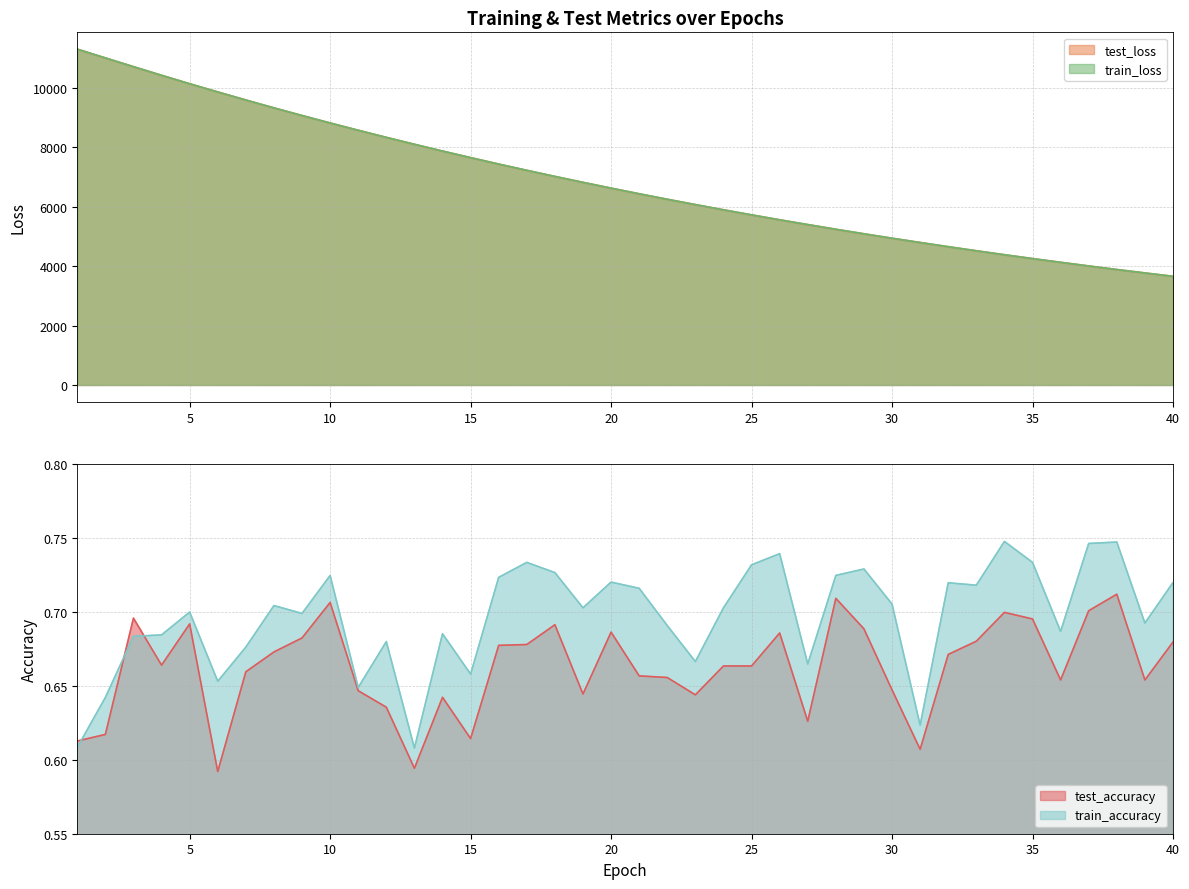

True or false: test_loss and test_accuracy cross at least once.

False